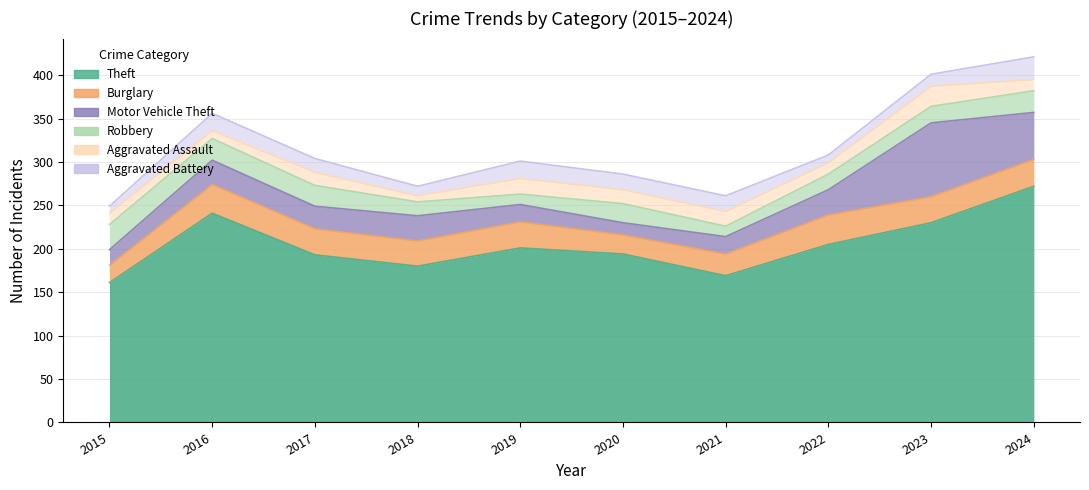

Between 2018 and 2021, which series saw the biggest shift?

Theft